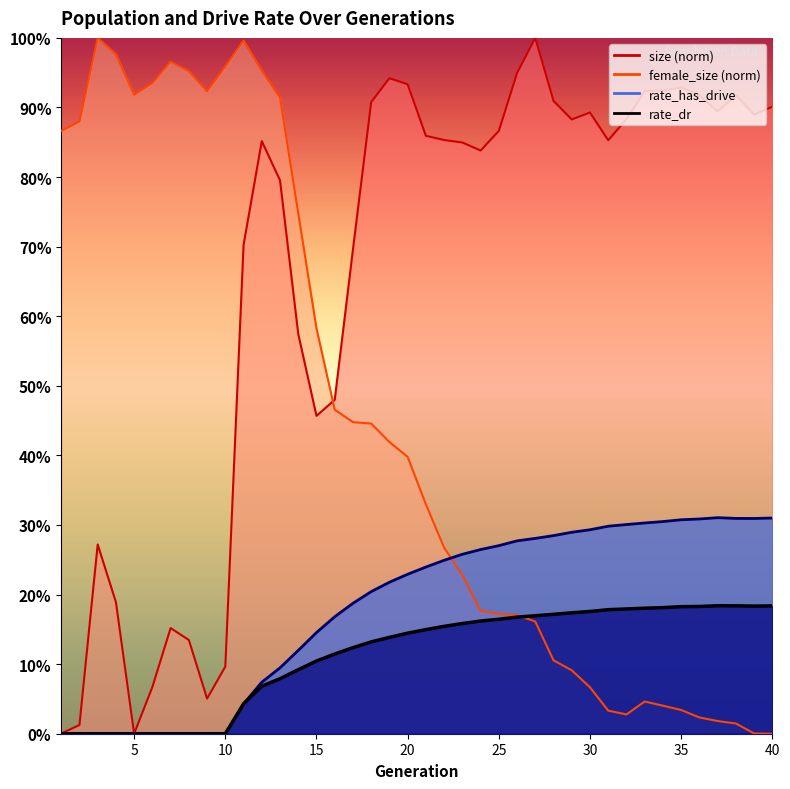

Between 3 and 38, which is larger?

38